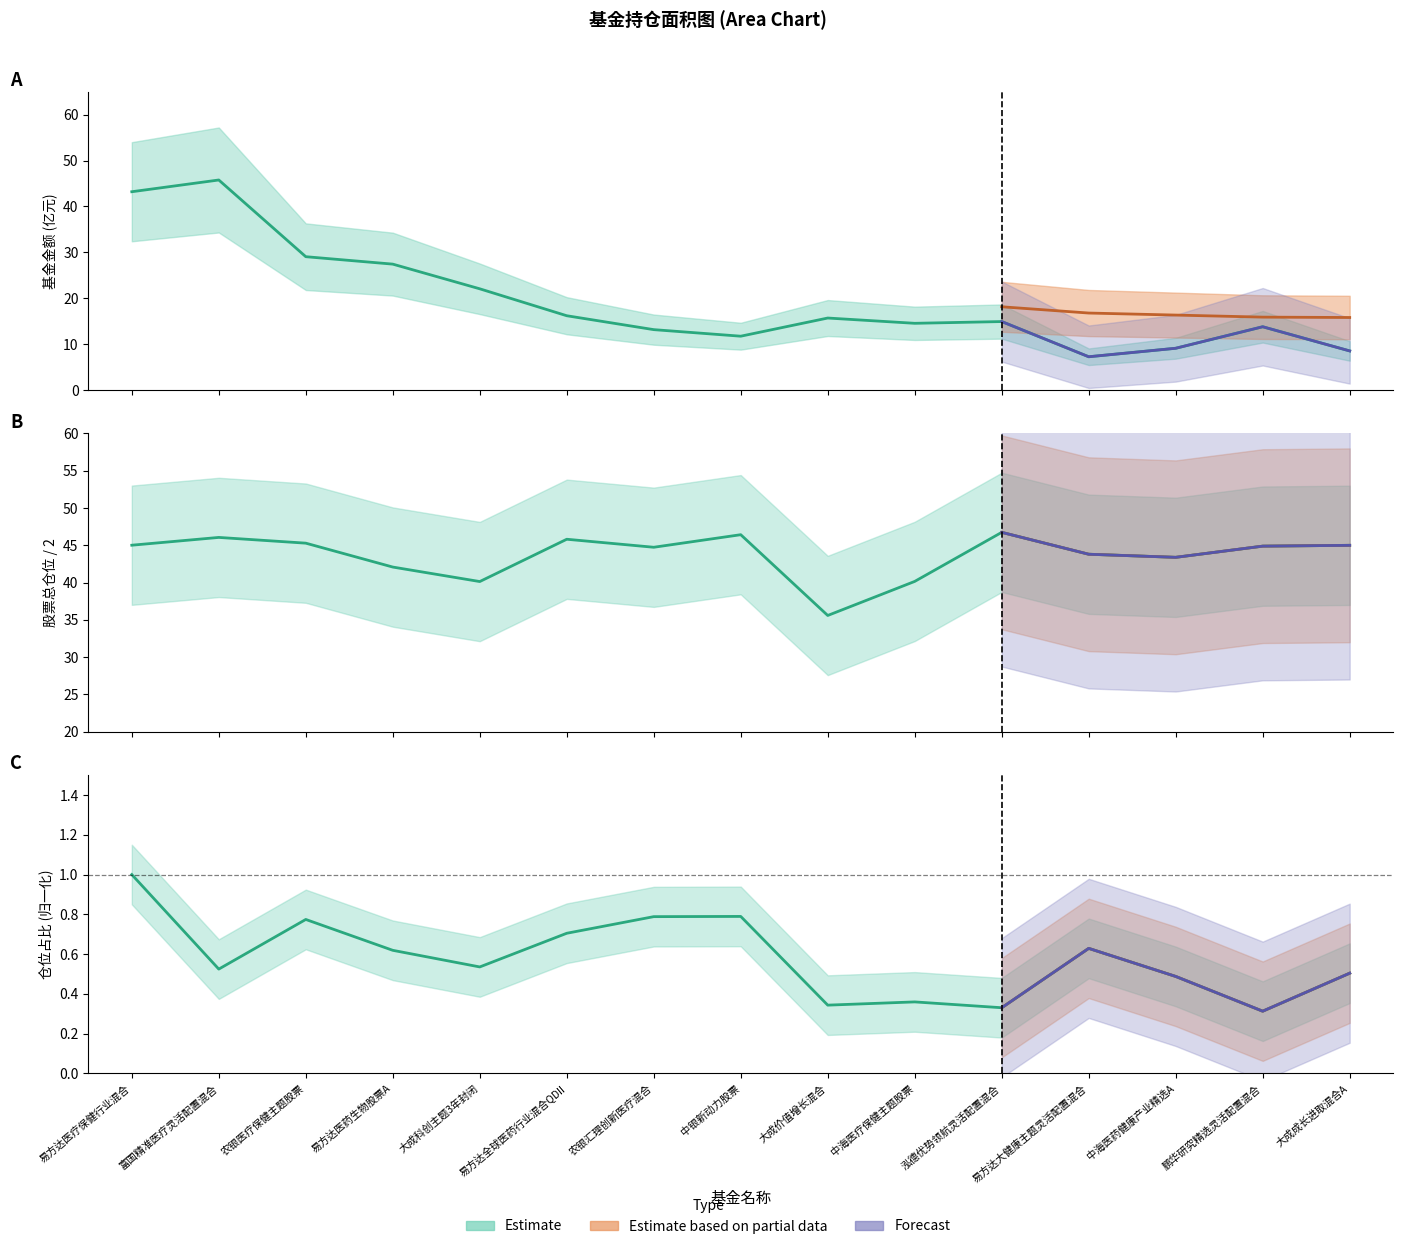

Does the chart have visible grid lines?

No